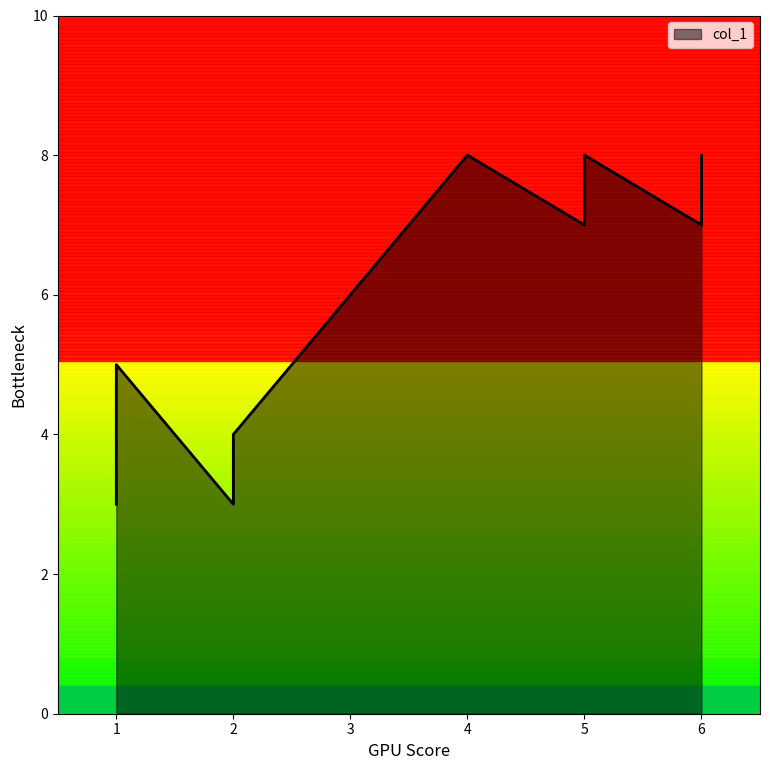

What is the difference between the maximum and minimum values?

5